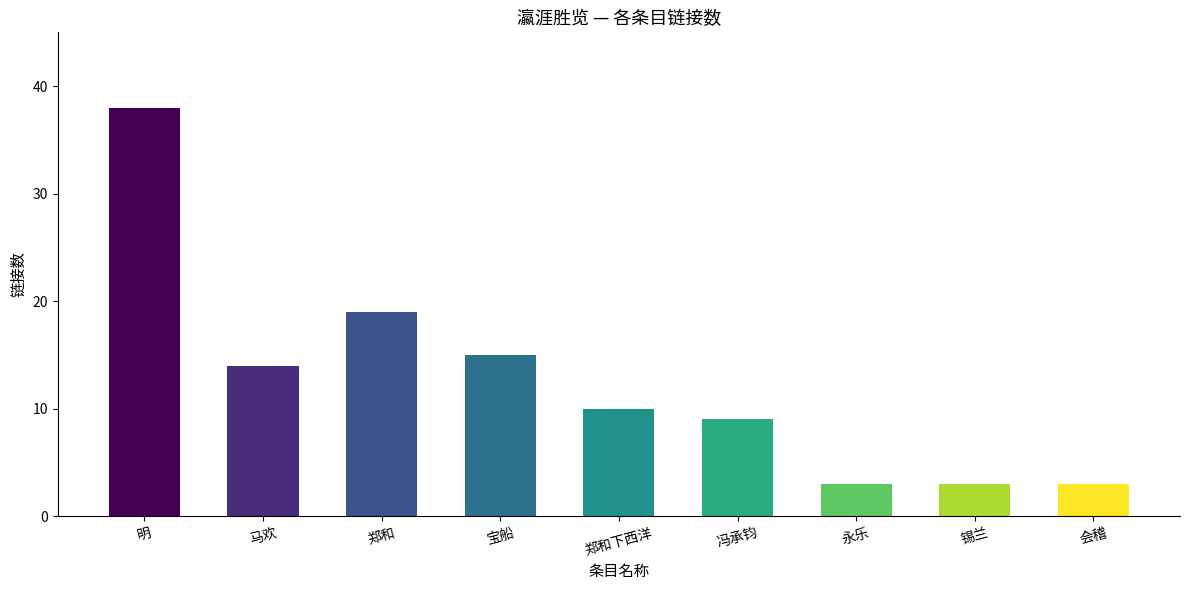

Reading left to right, extract all data points from this chart.

明=38	马欢=14	郑和=19	宝船=15	郑和下西洋=10	冯承钧=9	永乐=3	锡兰=3	会稽=3